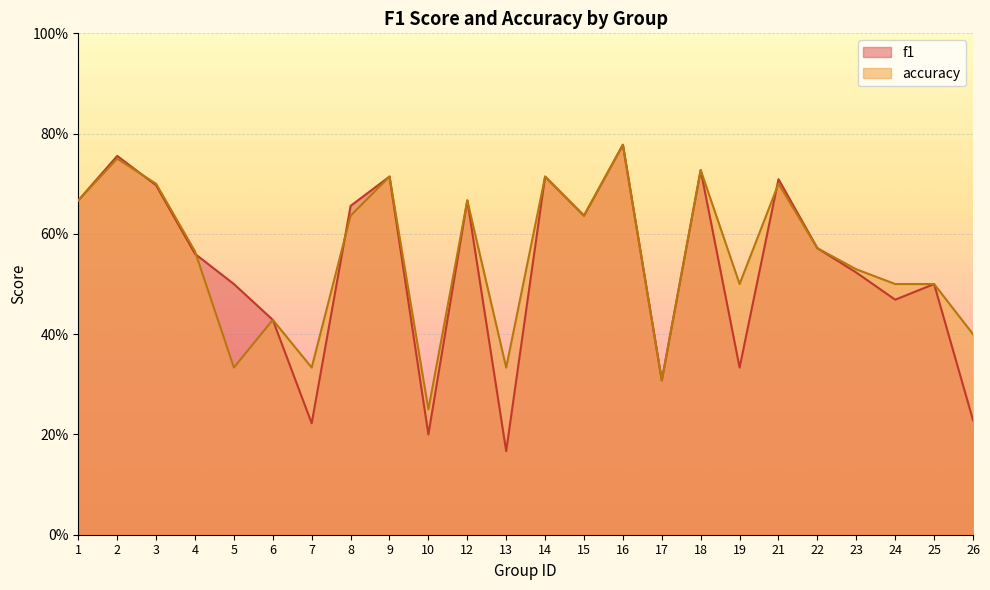

What is the highest value of the f1 series?

0.8